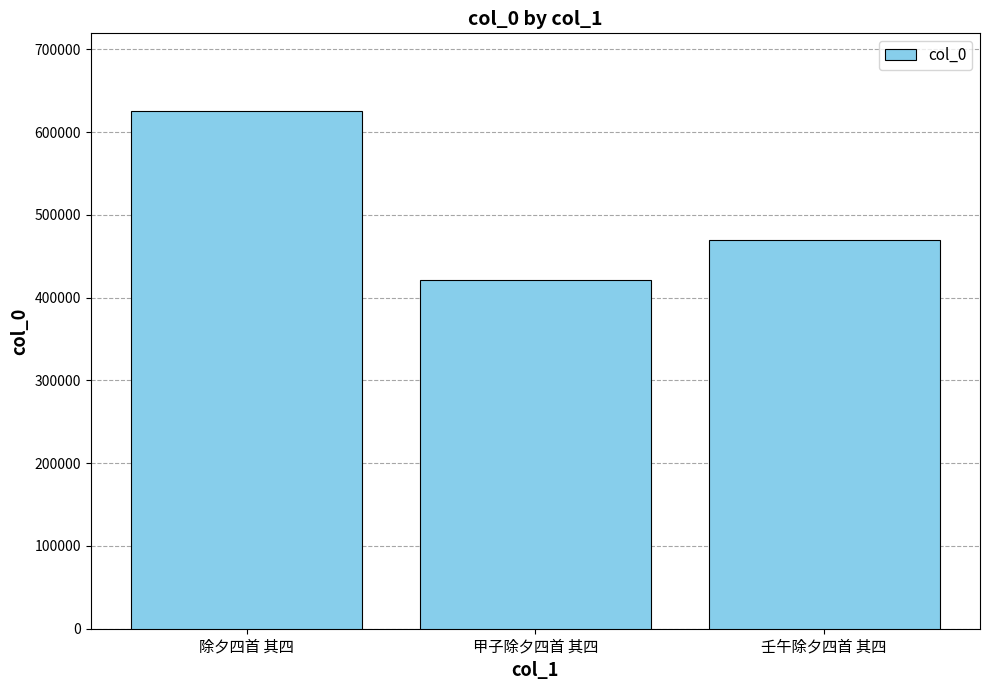

Rank the categories by value from highest to lowest.

除夕四首 其四, 壬午除夕四首 其四, 甲子除夕四首 其四